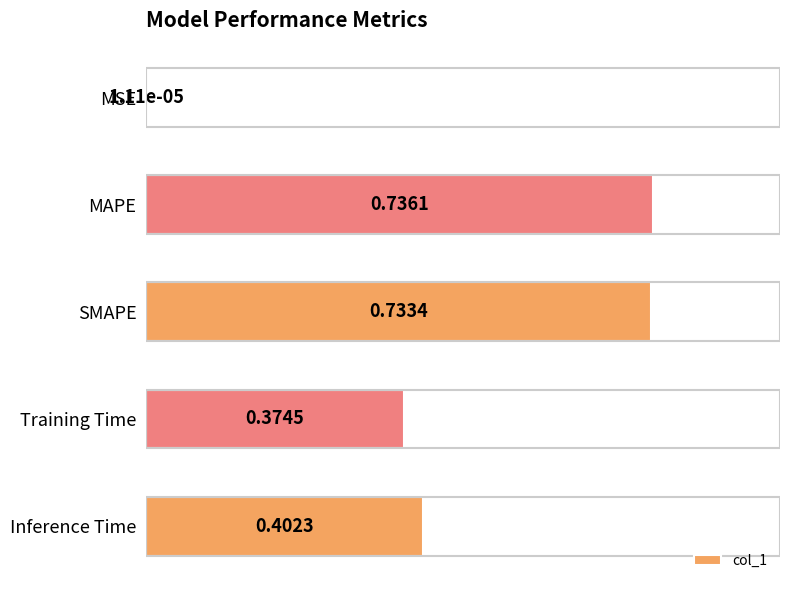

What is the sum of the values at MAPE and Training Time?

1.1